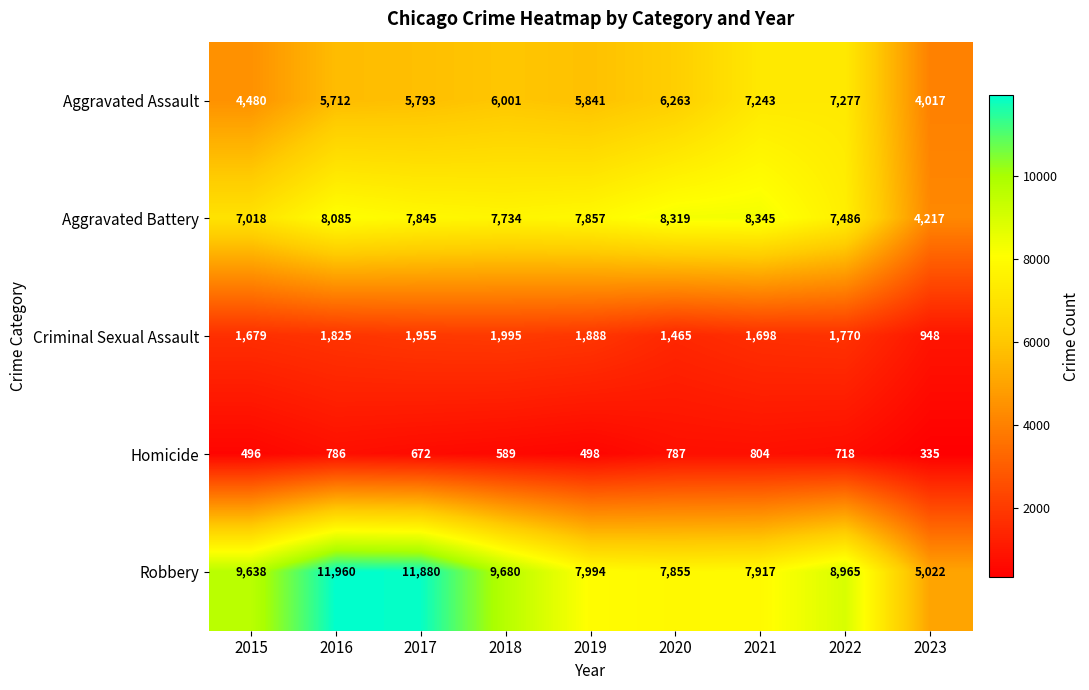

What is the difference between the Aggravated Battery values at 2018 and 2016?

351